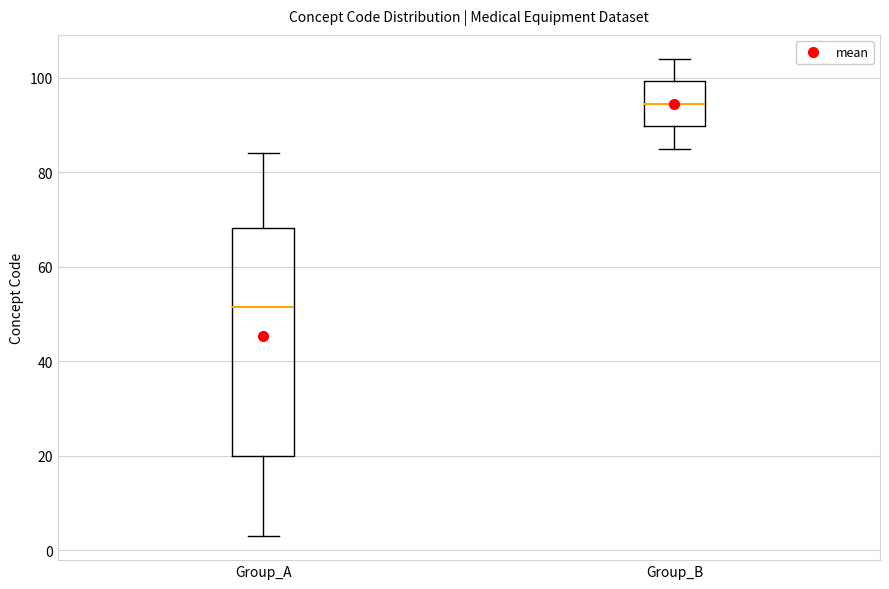

Reading left to right, read every box against the y-axis: the position of its median line, the range the box covers, and the ends of its whiskers. The values are not printed on the chart, so give them approximately, as read against the axis.

Group_A: median 52, box 20 to 68, whiskers 4 to 84
Group_B: median 94, box 90 to 100, whiskers 86 to 104